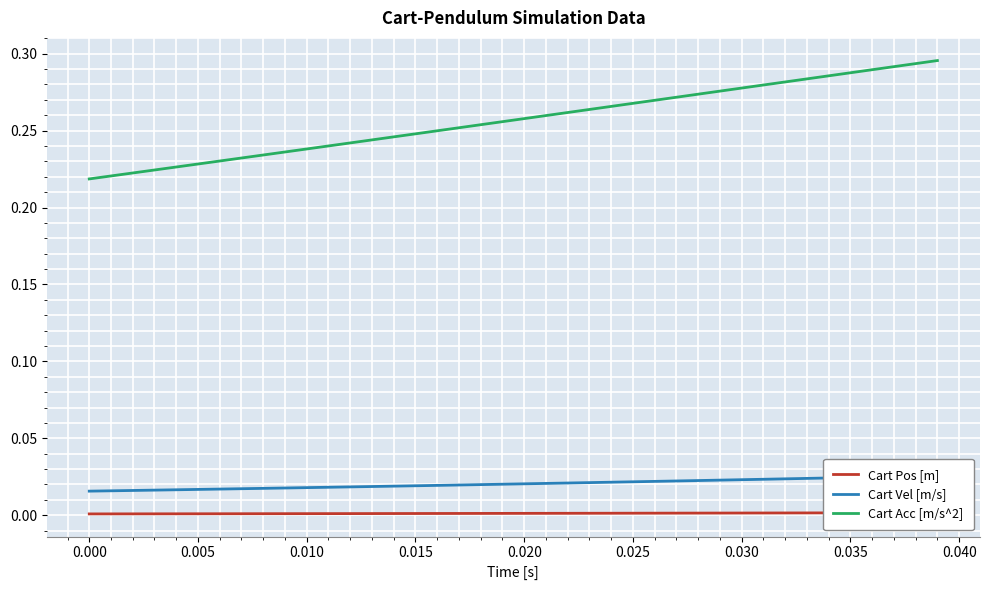

Is the value of Cart Acc [m/s^2] at 15 greater than the value of Cart Vel [m/s] at 12?

Yes